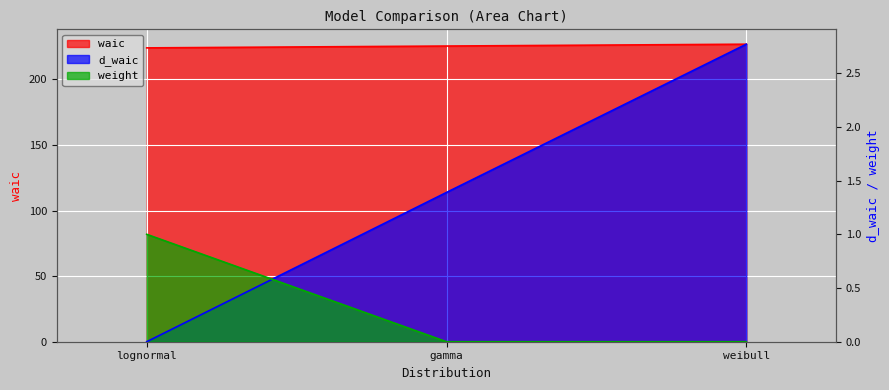

How many lines are shown in the chart?

3